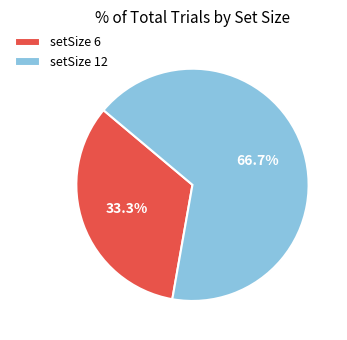

Combined, what portion of the pie is setSize 12 and setSize 6?

100.0%